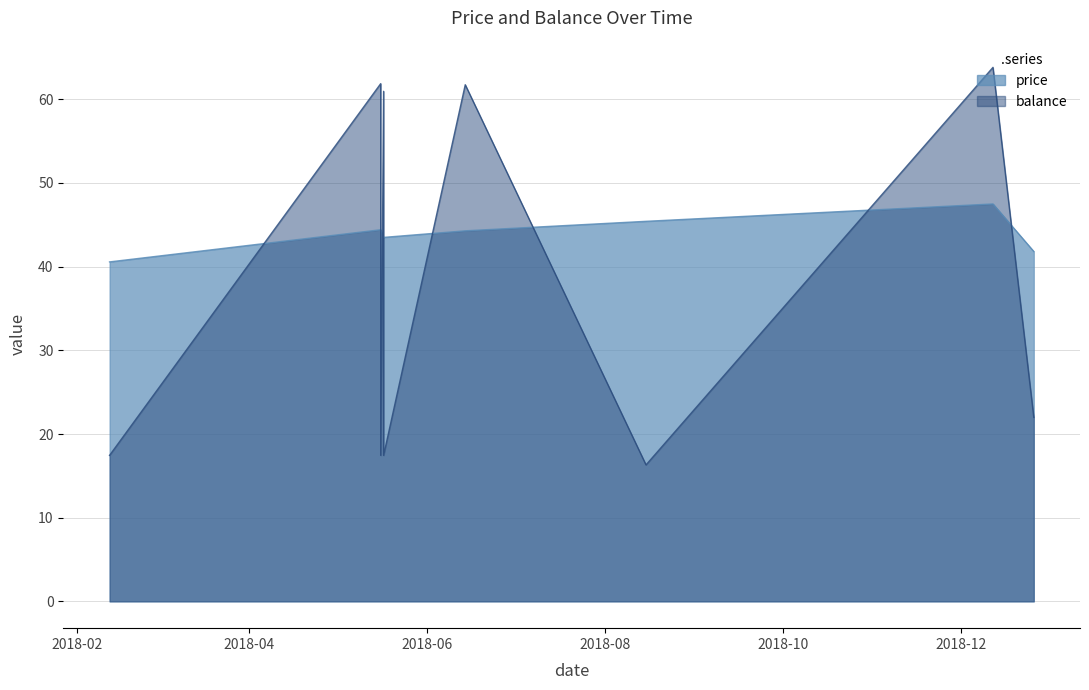

Which category has the lowest value across all series?

2018-08-15